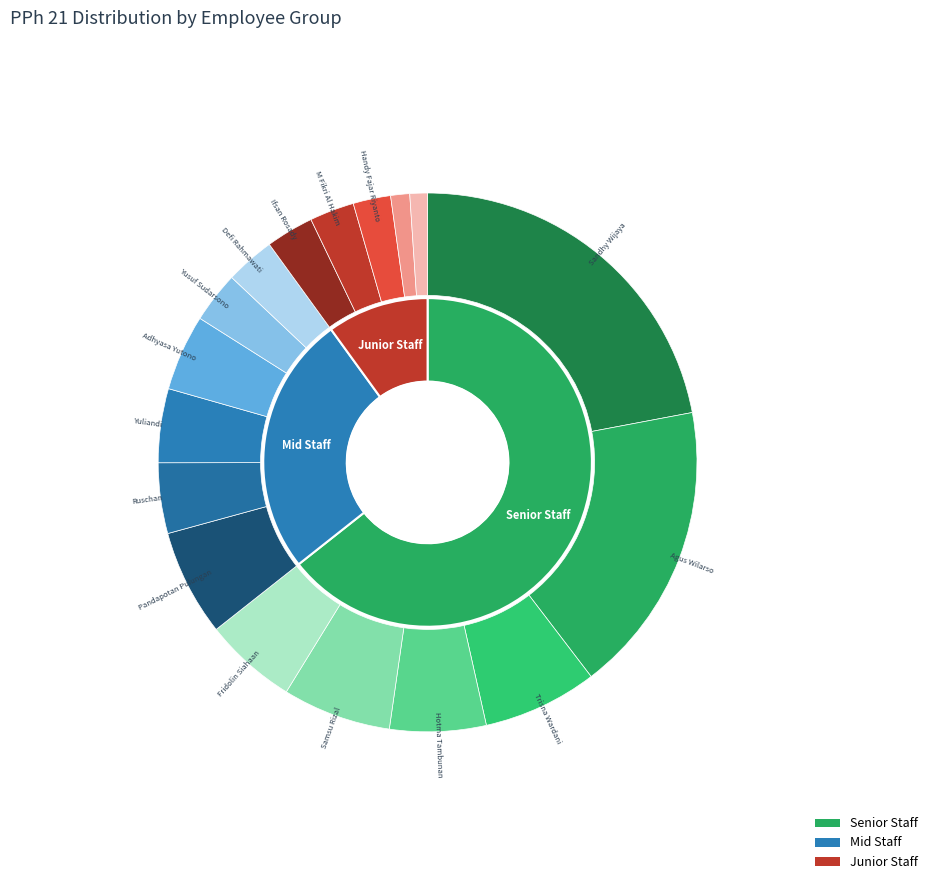

Rank the categories by value from highest to lowest.

Sandhy Wijaya, Agus Wilarso, Trisna Wardani, Samsu Rizal, Pandapotan Pulungan, Hotma Tambunan, Fridolin Siahaan, Adhyasa Yutono, Yuliandi, Ruschan, Yusuf Sudarsono, Defi Rahmawati, Ifsan Rosady, M Fikri Al Hakim, Handy Fajar Riyanto, Faris Hilman, Augusto Dwifa Daniel